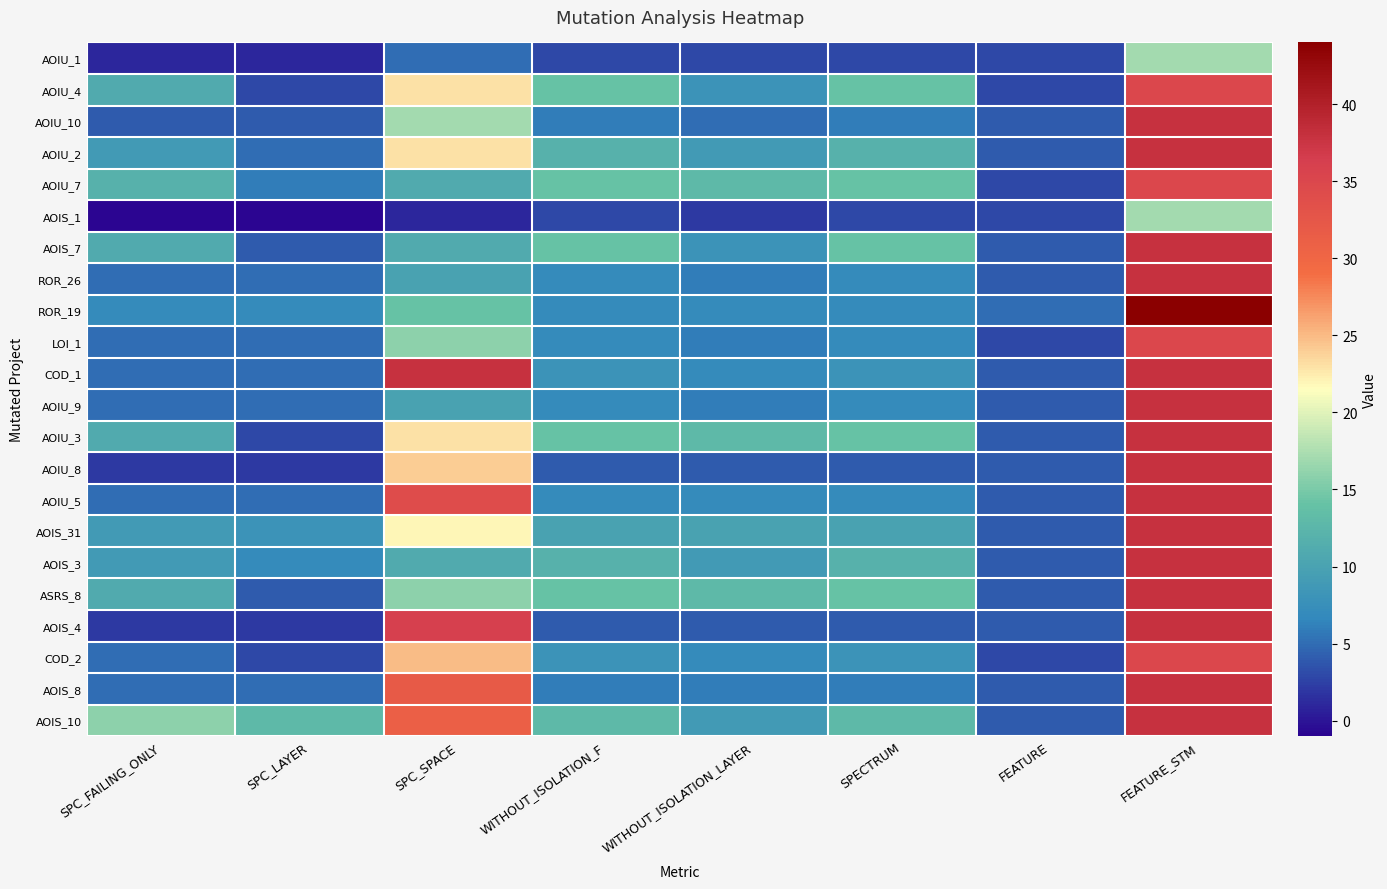

At which category is the sum across all series the highest?

FEATURE_STM